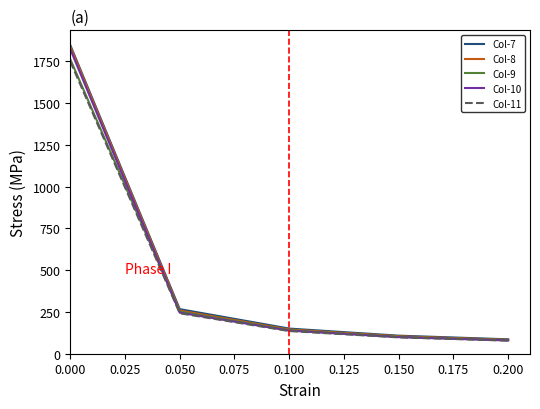

The value of Col-11 at 0.050 is 102.3. True or false?

False